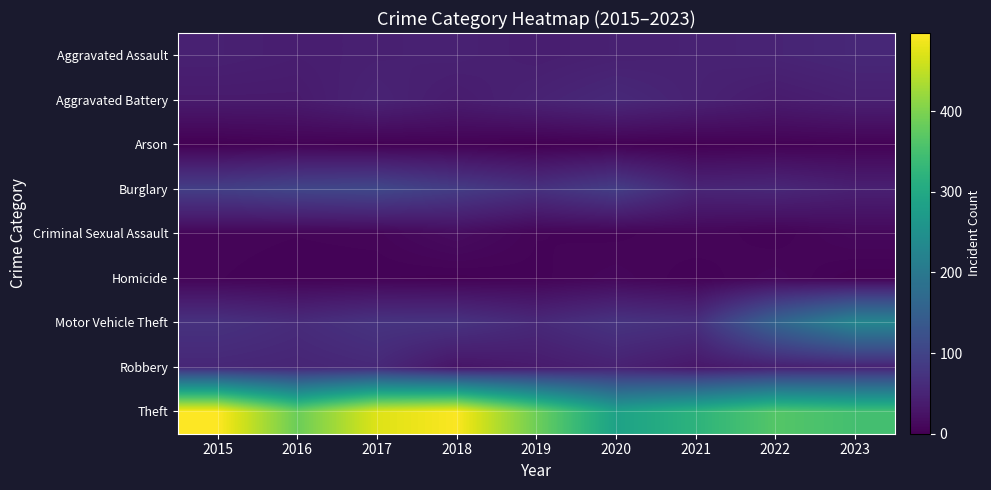

Rank the series at 2015 from highest to lowest value.

Theft, Burglary, Motor Vehicle Theft, Robbery, Aggravated Assault, Aggravated Battery, Criminal Sexual Assault, Homicide, Arson